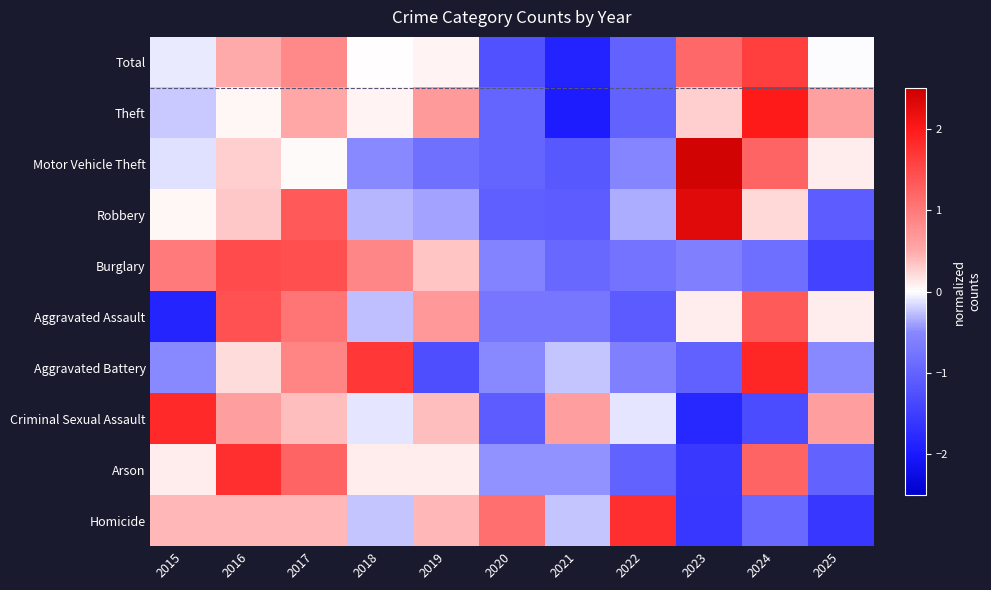

At which category is the sum across all series the highest?

2017